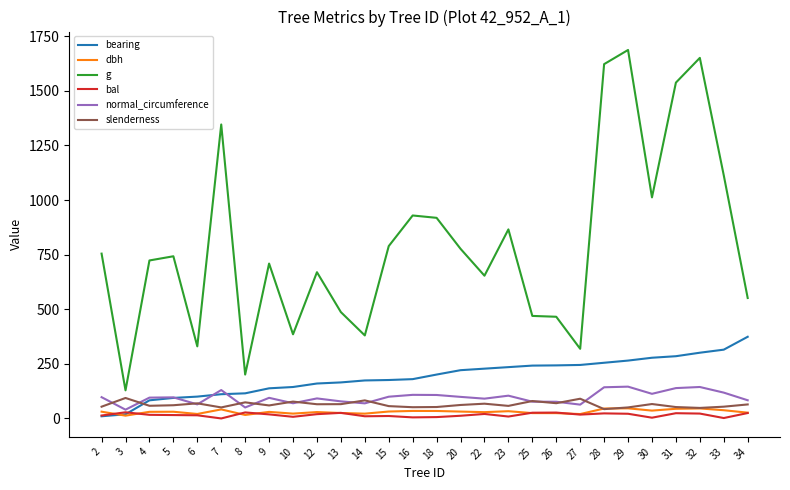

Which series has the largest range (max minus min)?

g